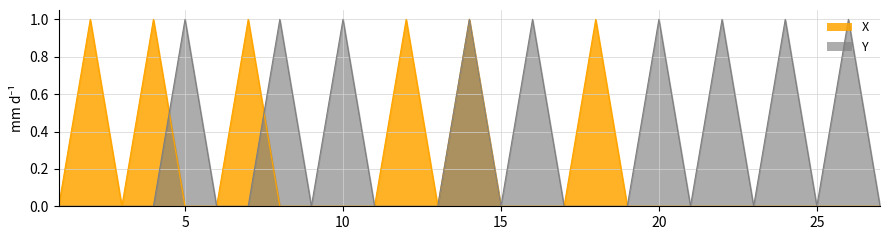

Which has a higher value, 7 or 24?

7